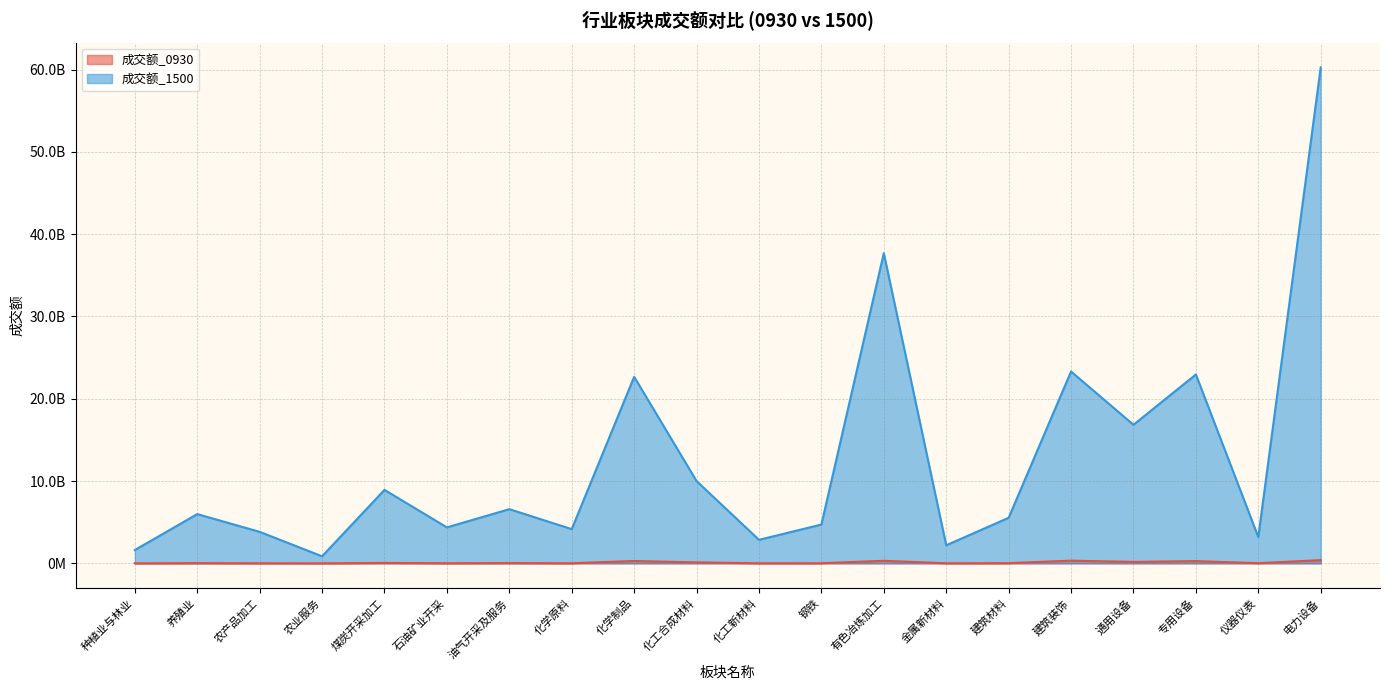

The value of 成交额_0930 at 化学原料 is 17808362. True or false?

True